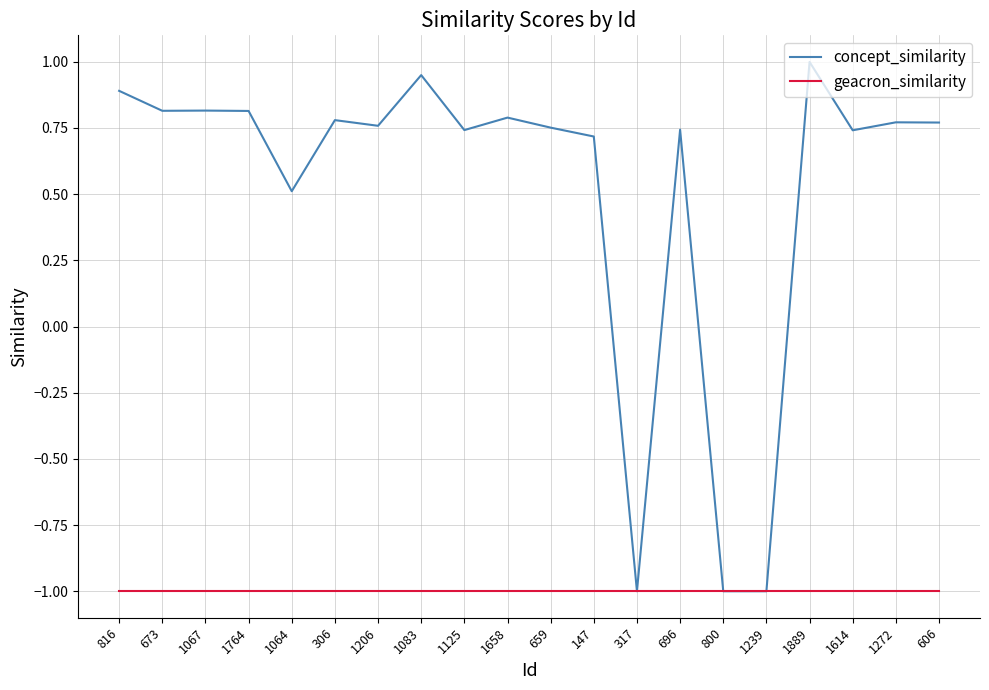

Read the geacron_similarity value at 1067.

-1.0